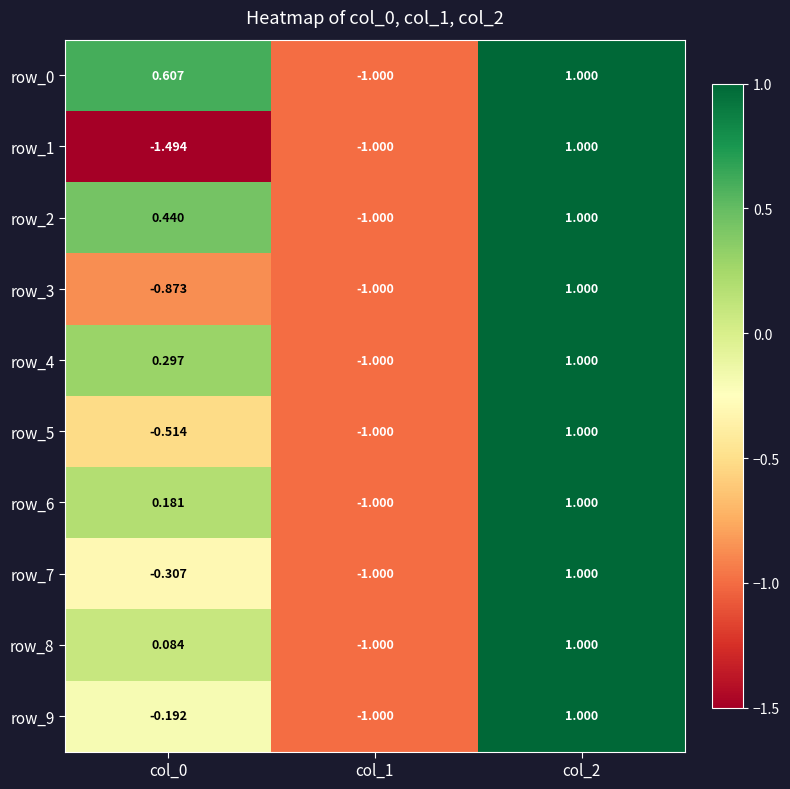

Which series has the largest range (max minus min)?

row_1